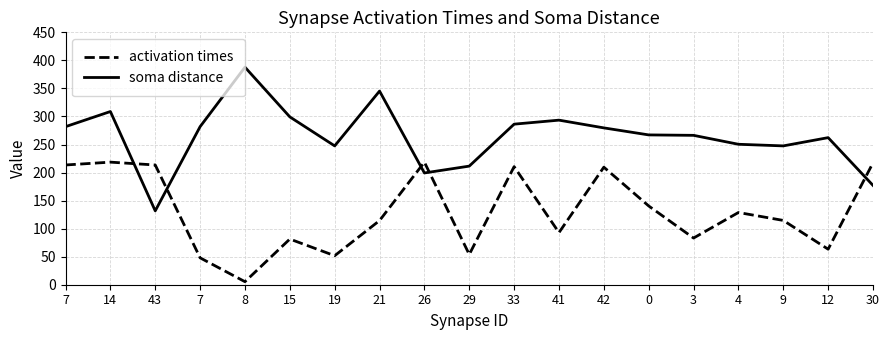

How many lines are shown in the chart?

2